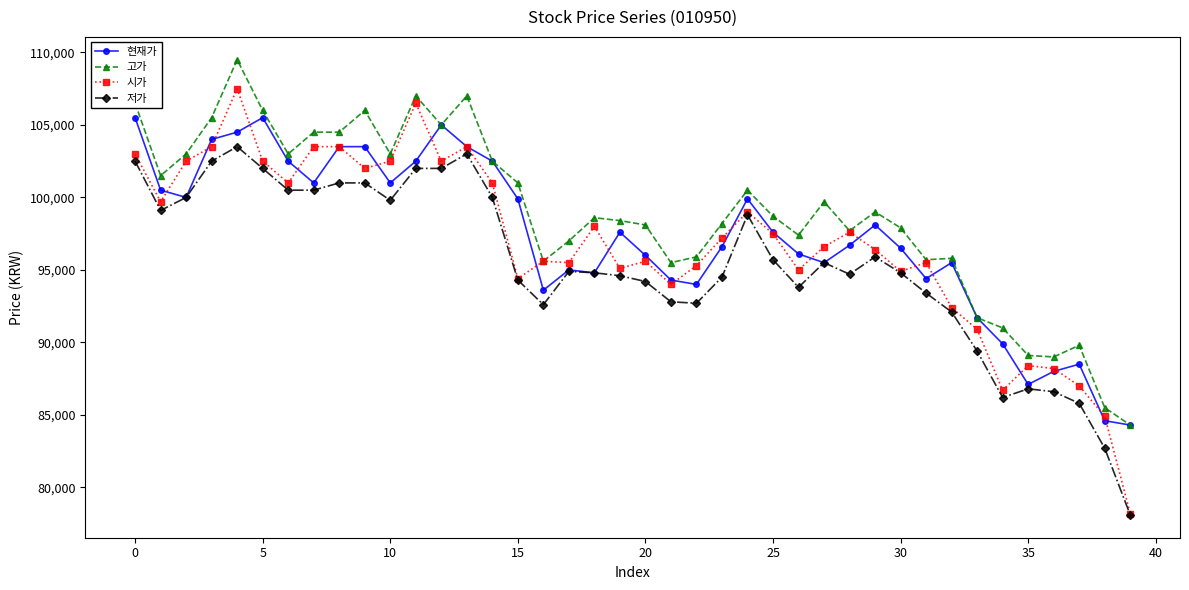

List the series in order of their peak value, highest first.

고가, 시가, 현재가, 저가